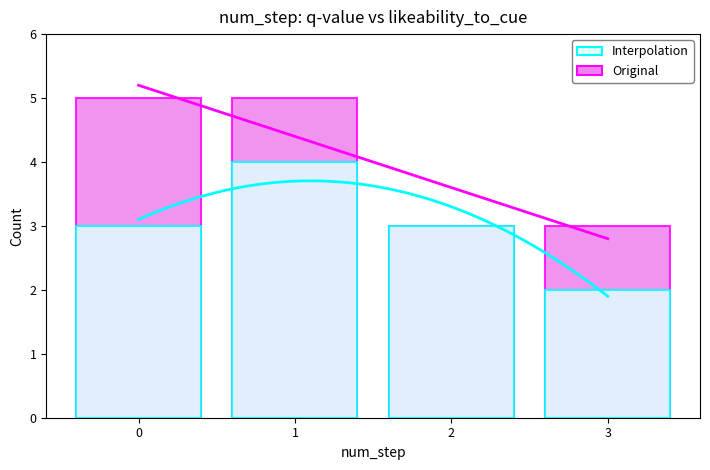

Reading right to left, what are all the values shown in this chart?

Original: 3	3	5	5
Interpolation: 2	3	4	3